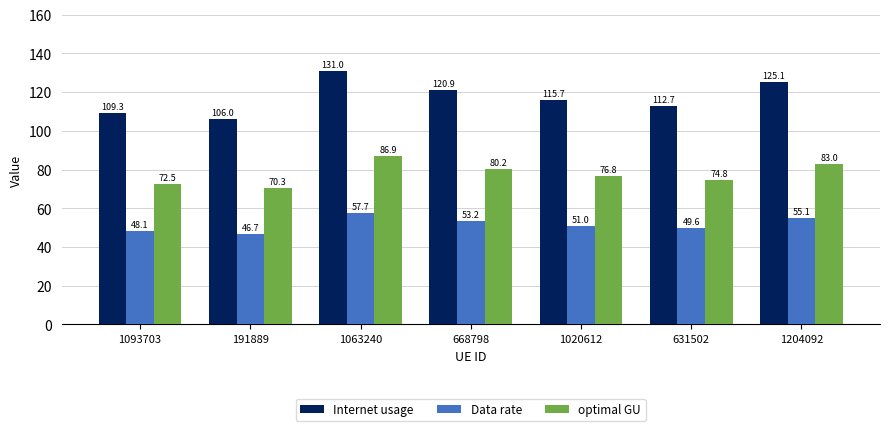

What is the difference between the optimal GU values at 1093703 and 668798?

7.7